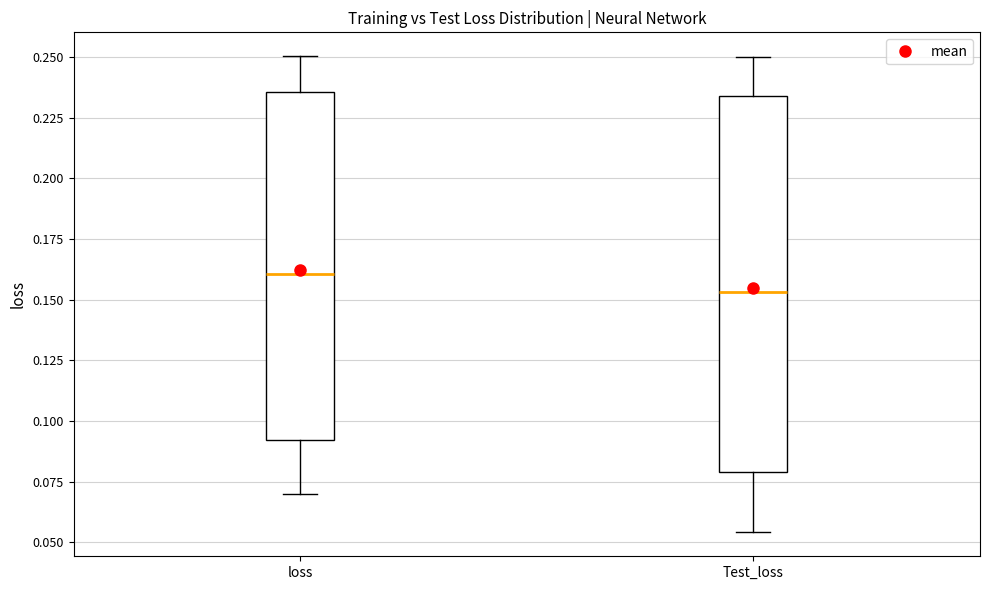

Where does the lower whisker of the box for Test_loss end on the y-axis? The values are not printed on the chart, so give them approximately, as read against the axis.

0.055